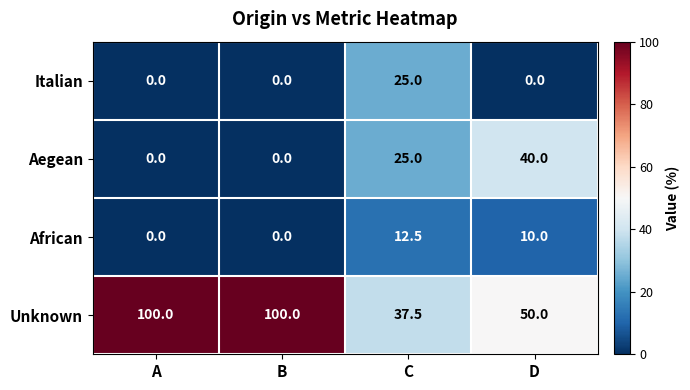

The value of Italian at C is 14.7. True or false?

False